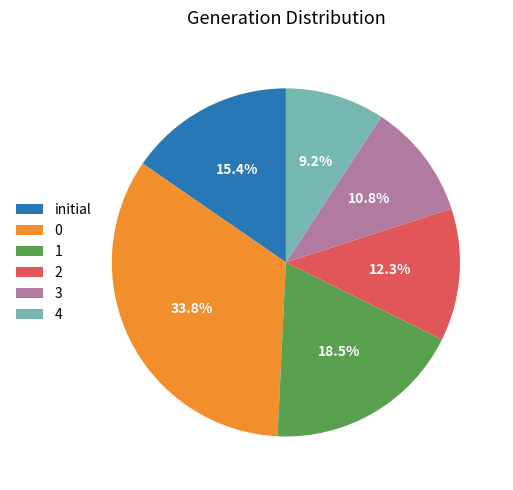

Rank the categories by value from lowest to highest.

4, 3, 2, initial, 1, 0